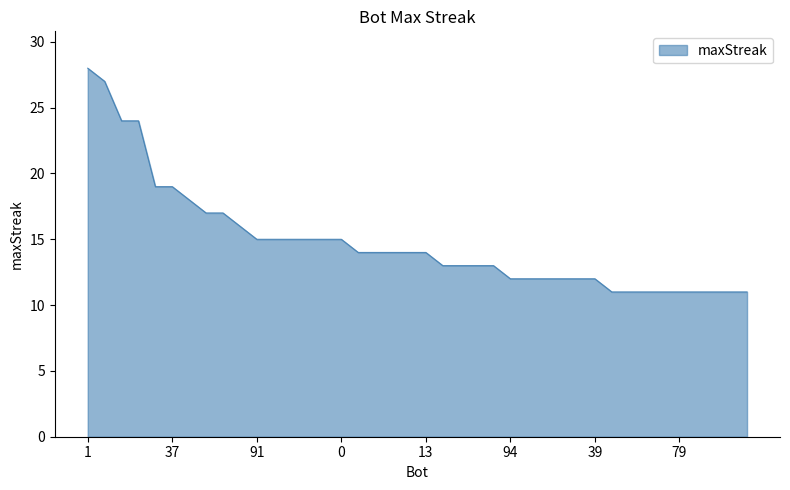

Reading left to right, list all the values displayed in this chart.

28	27	24	24	19	19	18	17	17	16	15	15	15	15	15	15	14	14	14	14	14	13	13	13	13	12	12	12	12	12	12	11	11	11	11	11	11	11	11	11